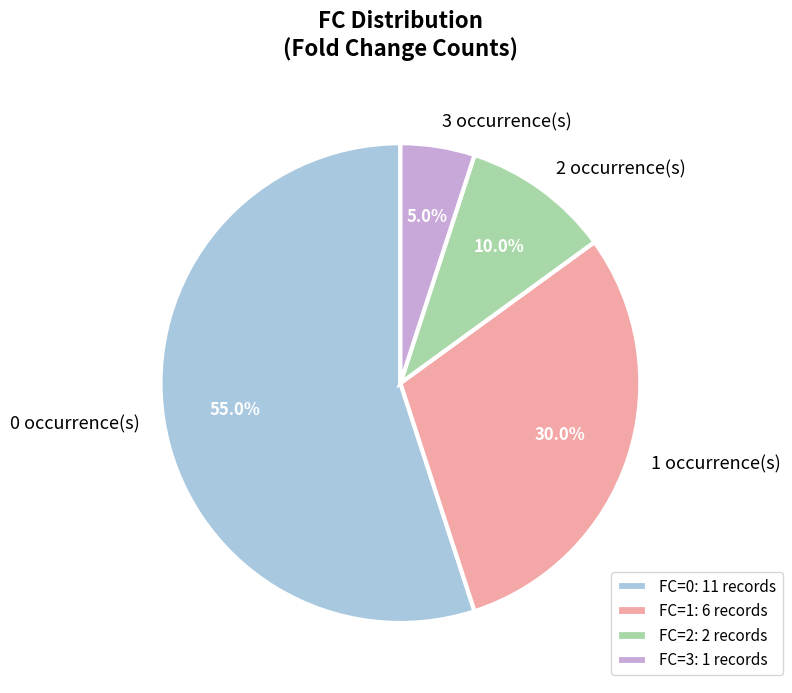

What is the ratio of the value at 2 occurrence(s) to the value at 1 occurrence(s)?

0.3